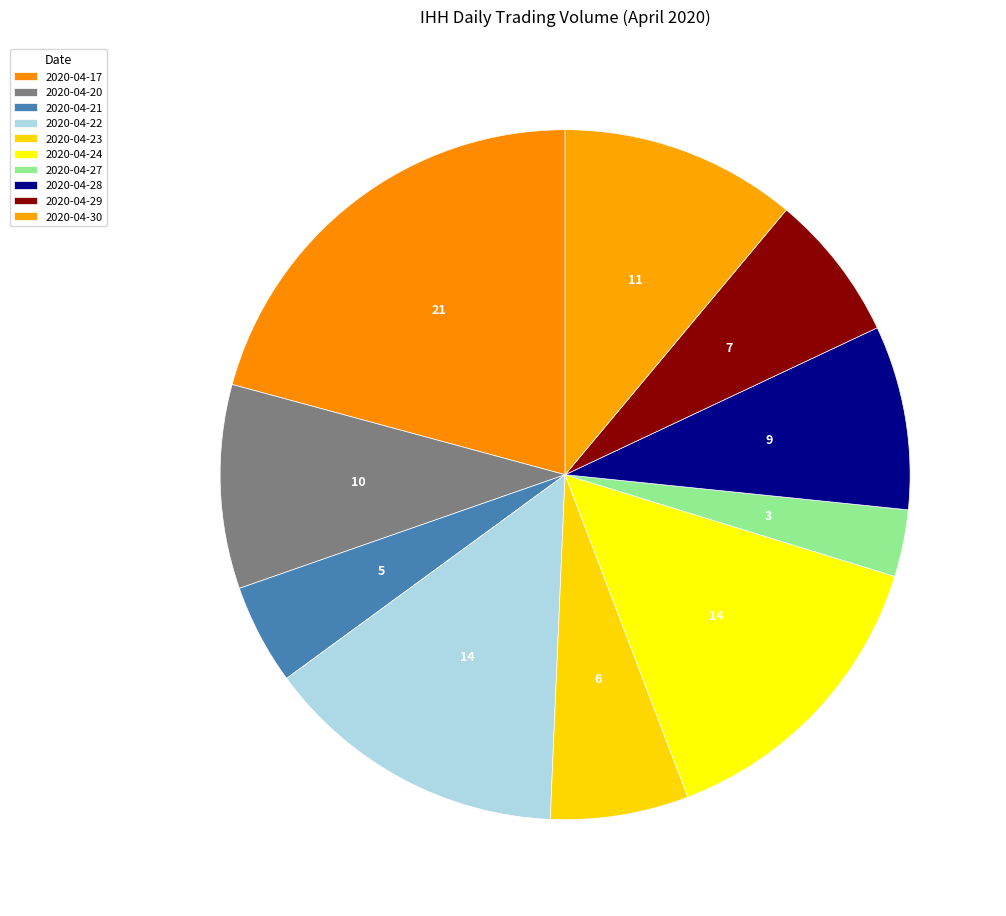

Is there a majority slice in this chart?

No